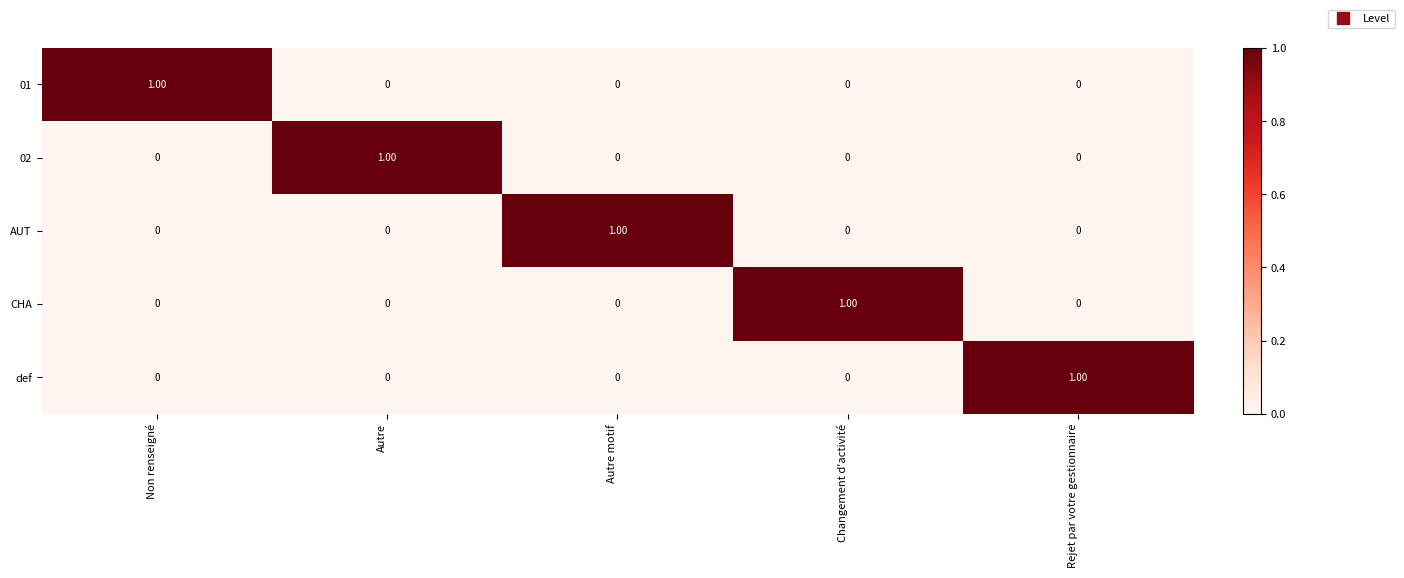

At how many categories does at least one series exceed 0?

5